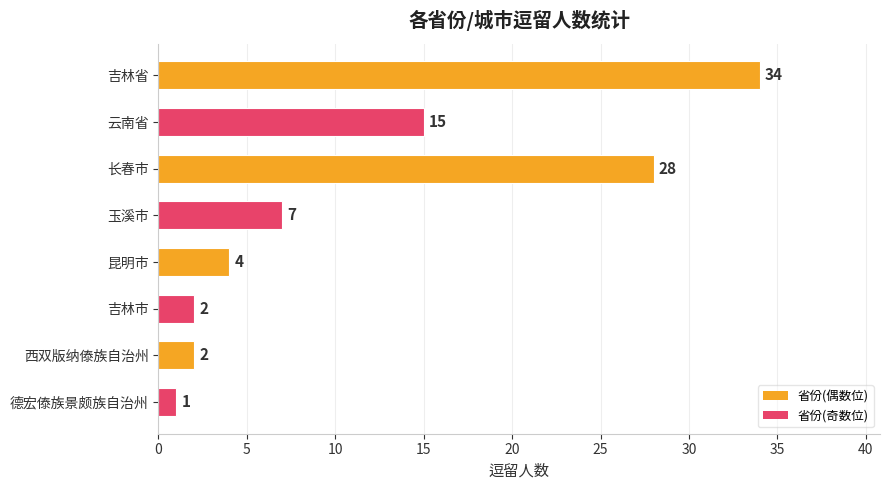

The value at 吉林省 is 18. True or false?

False